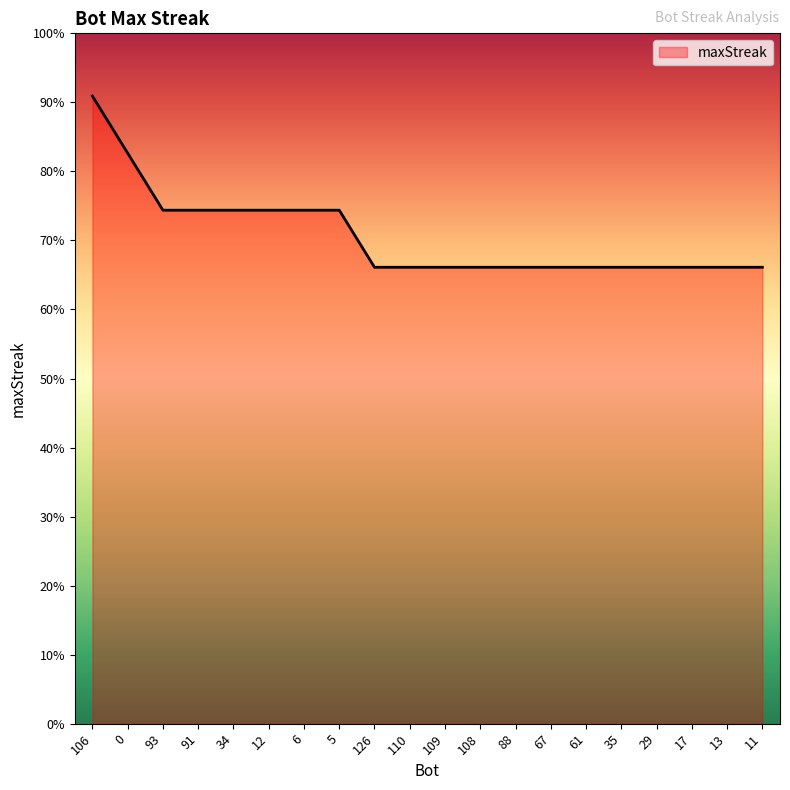

Reading left to right, transcribe all the data shown in this chart.

22	20	18	18	18	18	18	18	16	16	16	16	16	16	16	16	16	16	16	16